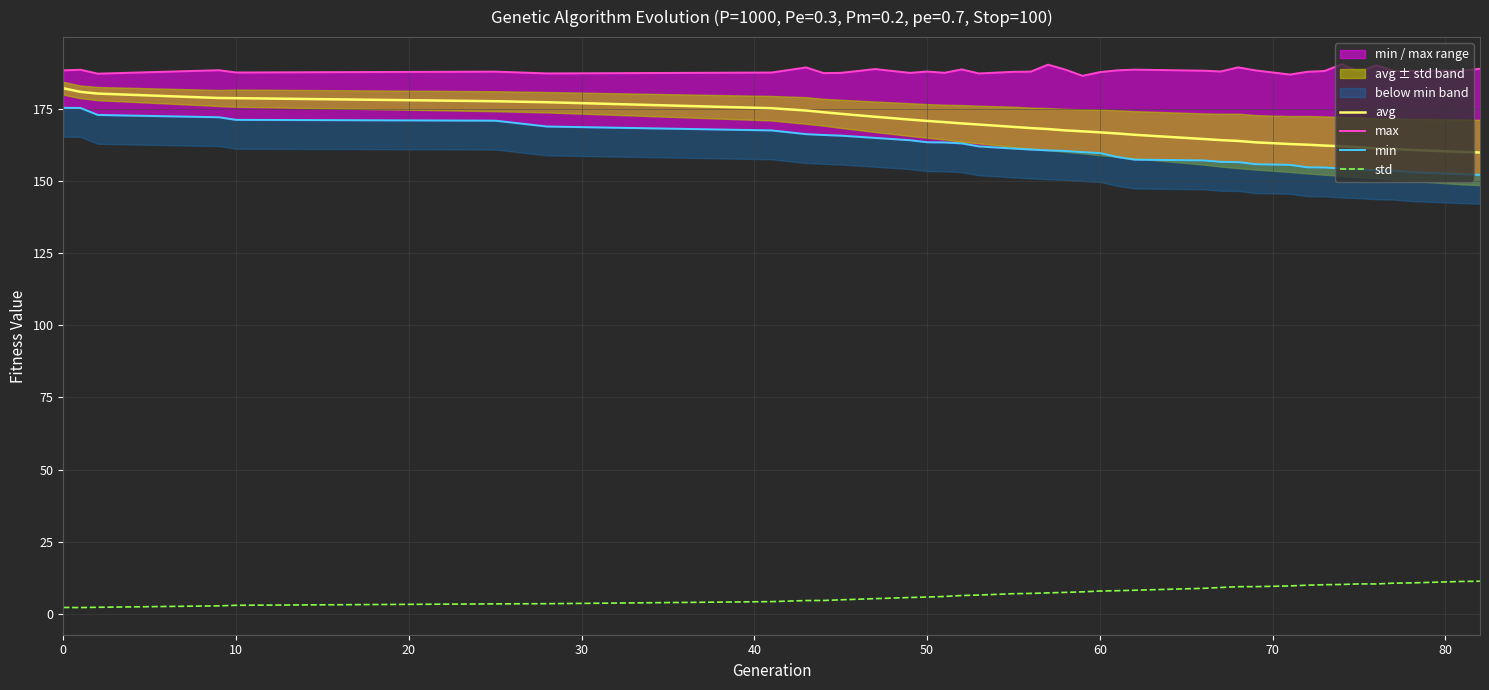

How many series are shown in this chart?

4